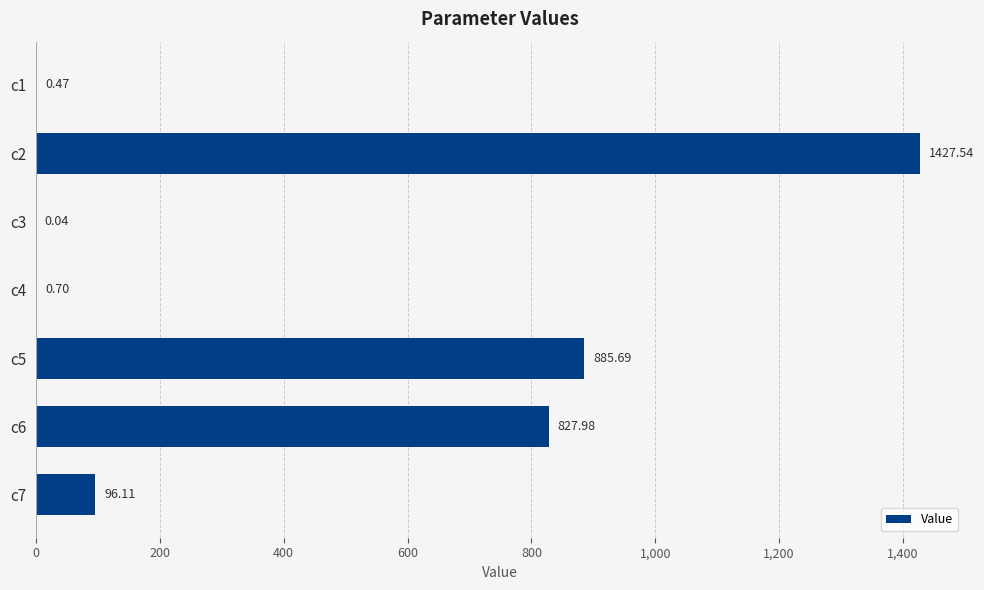

What is the sum of the values at c7 and c6?

924.1